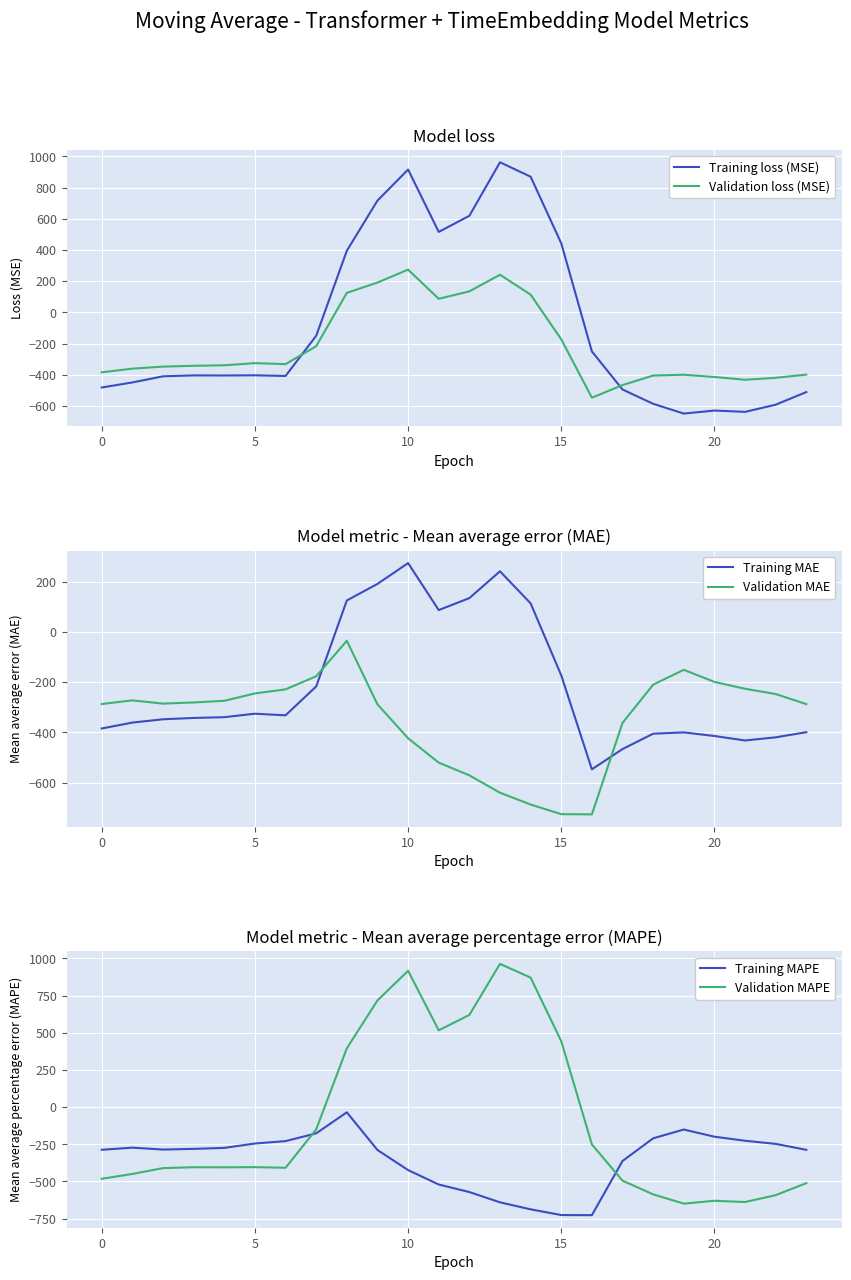

At how many categories does at least one series exceed -347?

23